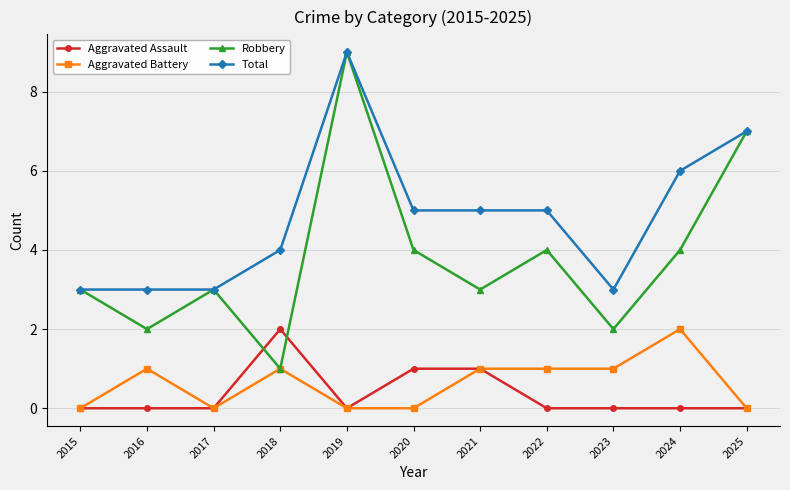

Is the value of Robbery at 2015 greater than the value of Aggravated Battery at 2024?

Yes